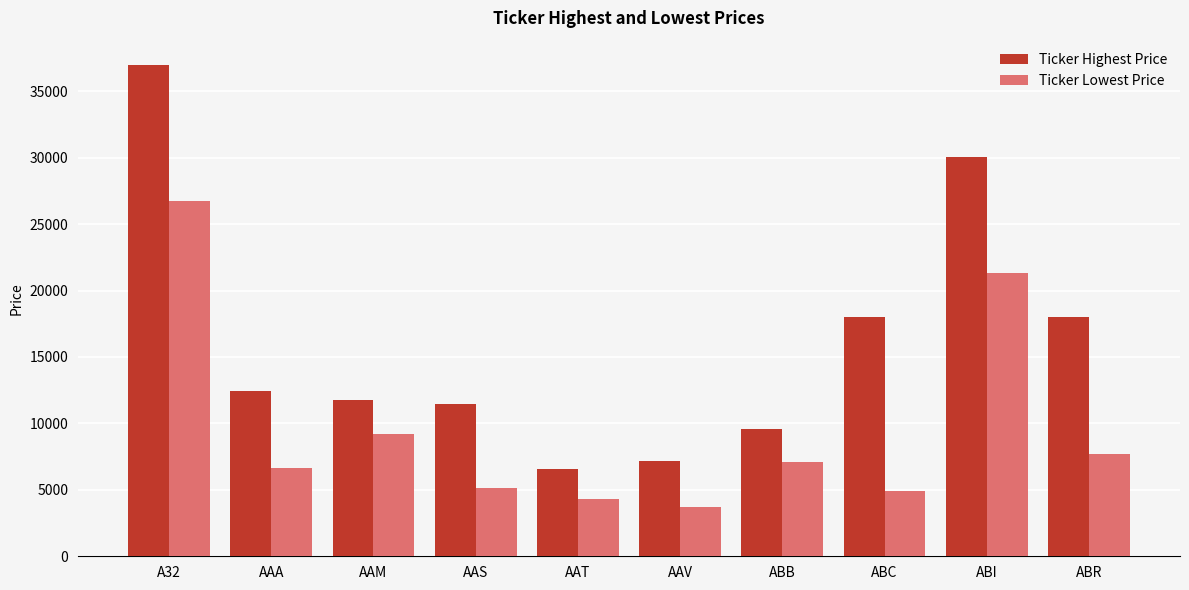

Does the chart contain stacked bars?

No